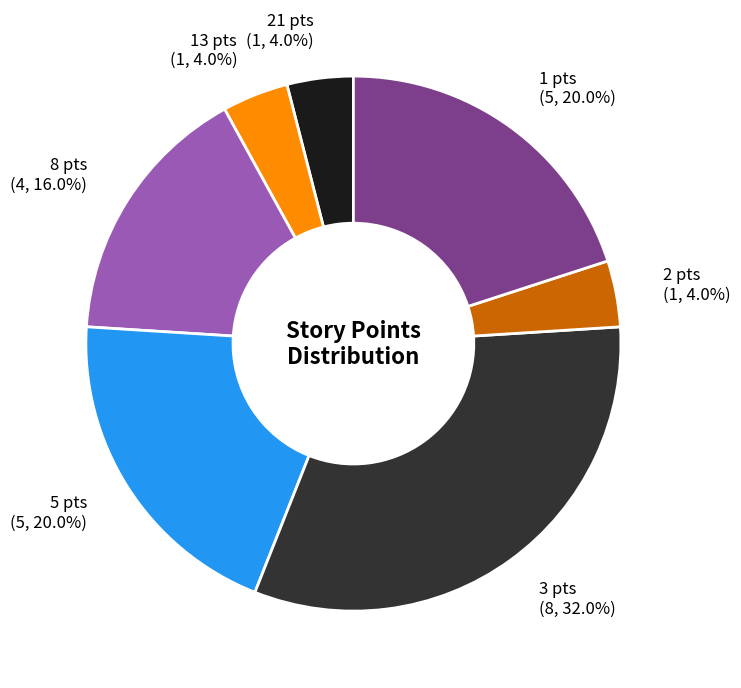

Approximately how many times larger is the value at 8 pts (4, 16.0%) compared to 1 pts (5, 20.0%)?

0.8